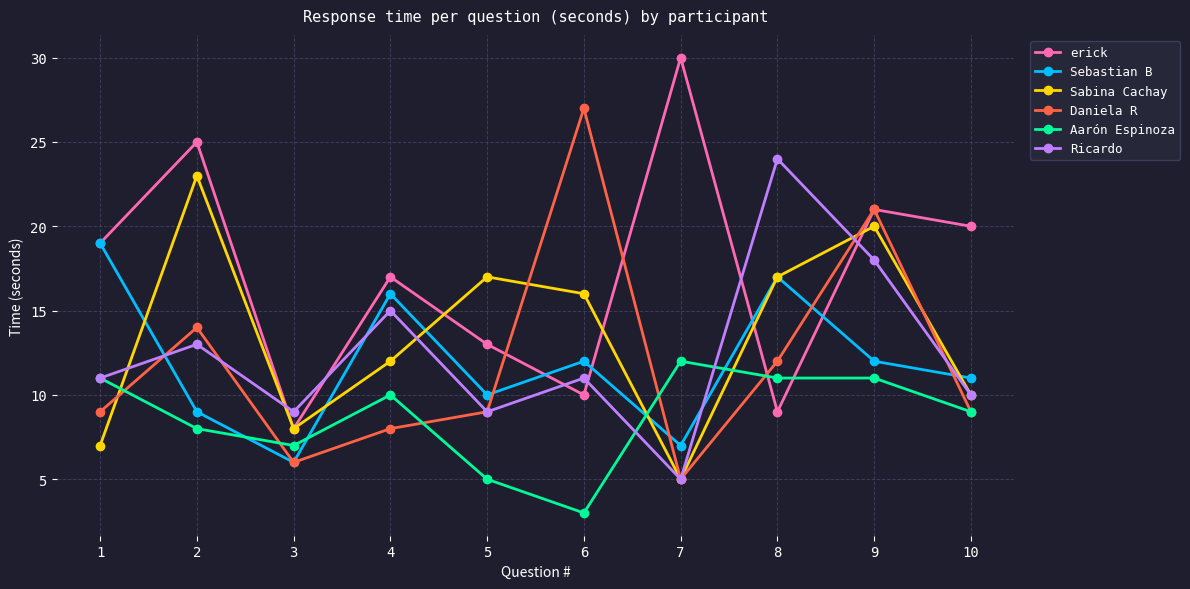

What is the spread (max minus min) of values at 2?

17